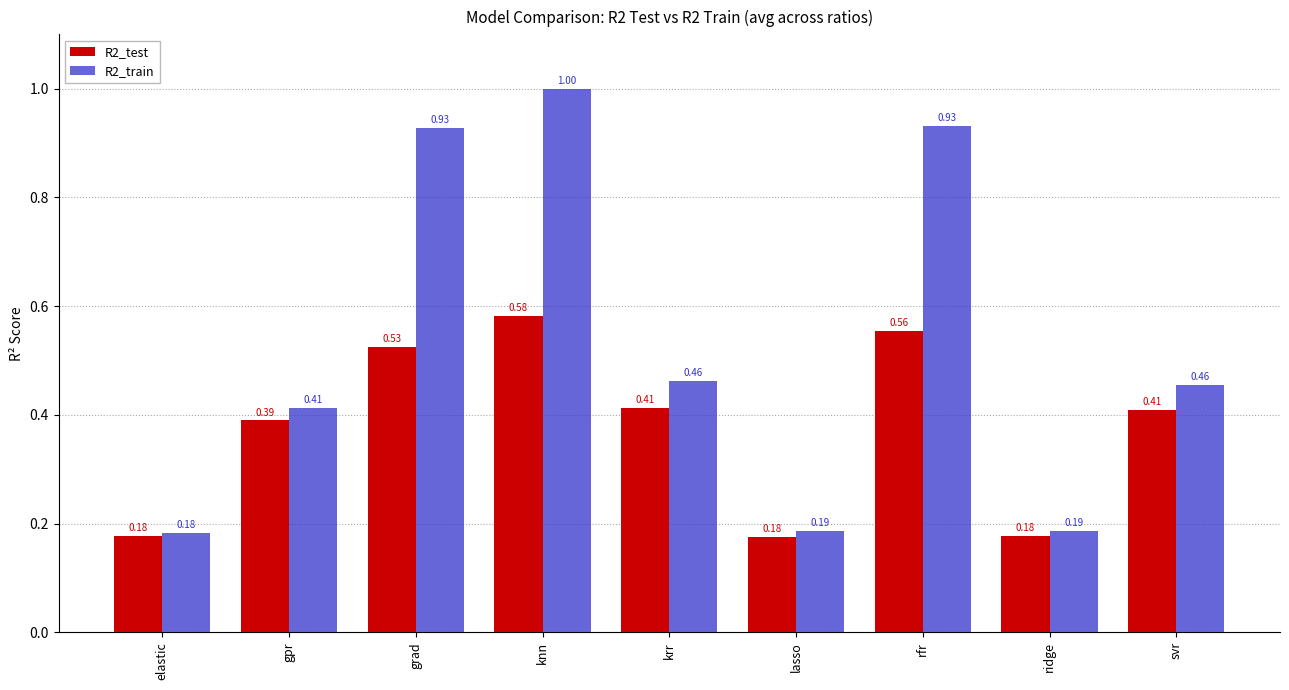

What are all the series names shown in the legend?

R2_test, R2_train